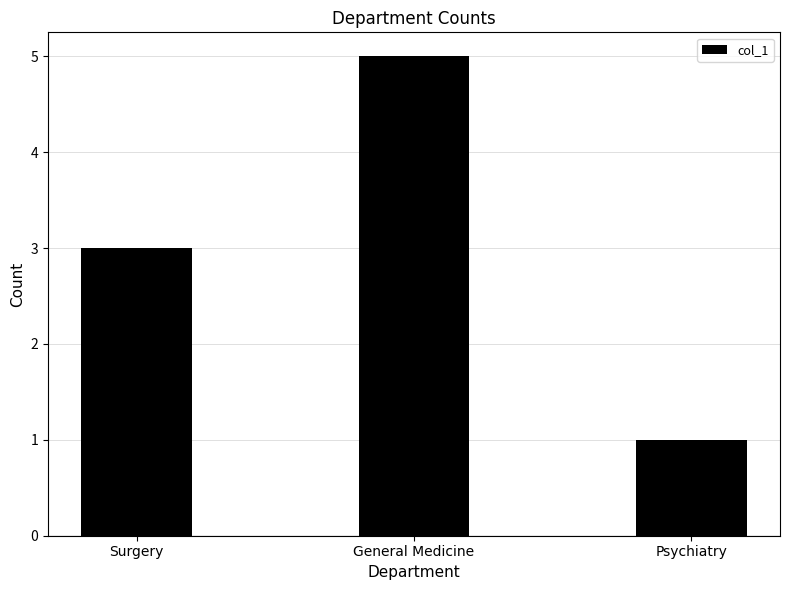

How many data points does each series have?

3